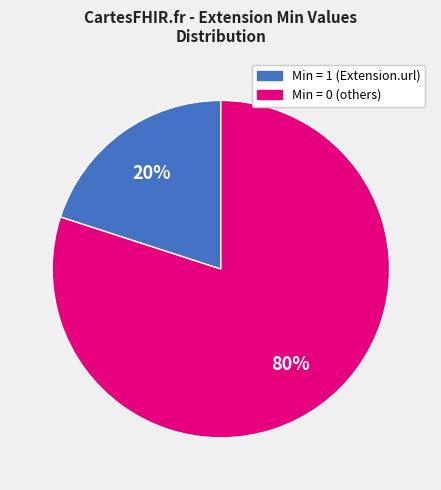

Is there a majority slice in this chart?

Yes